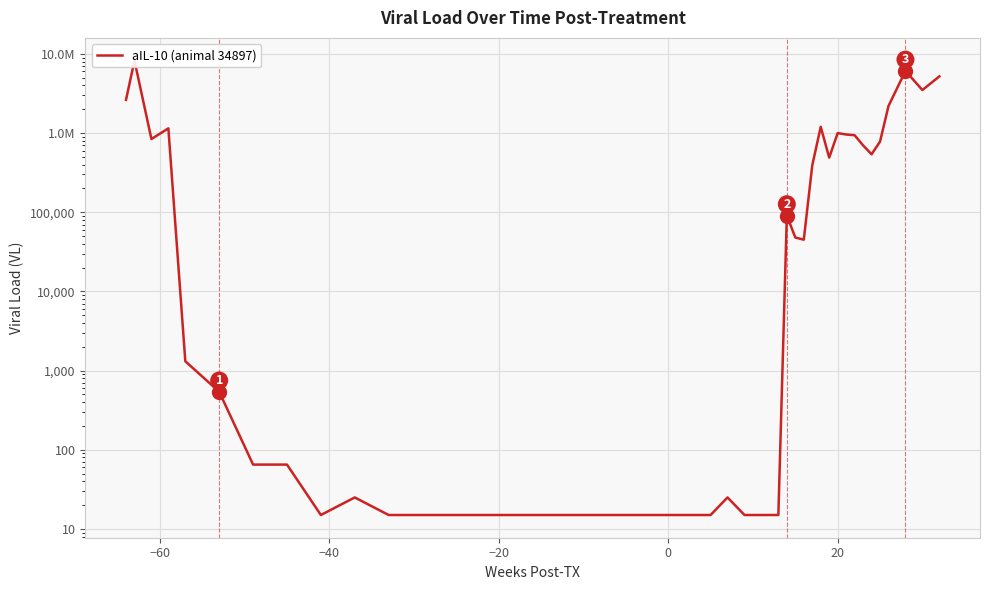

Is this an area chart (filled region under the line)?

No